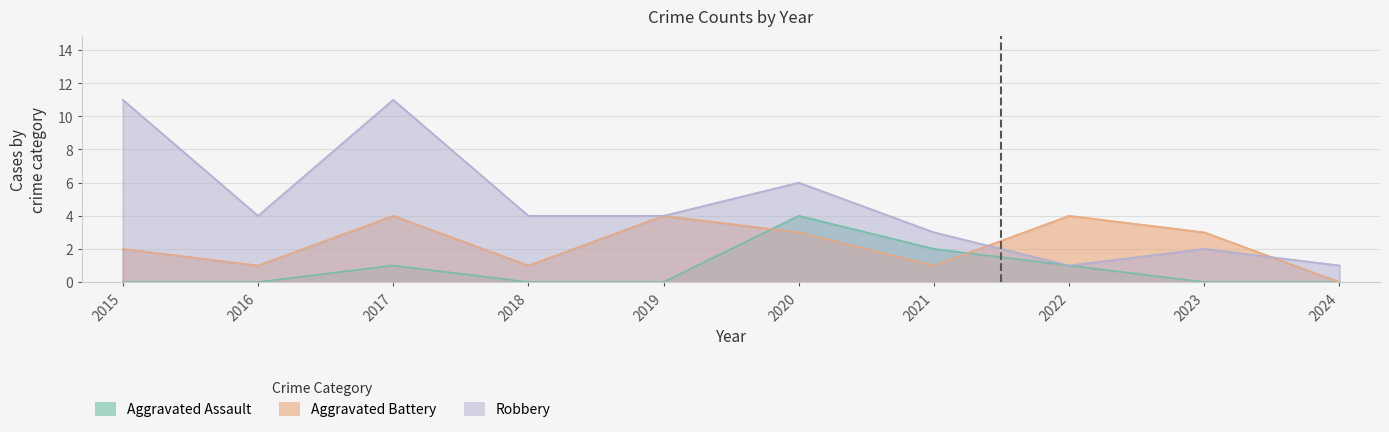

What are all the series names shown in the legend?

Aggravated Assault, Aggravated Battery, Robbery